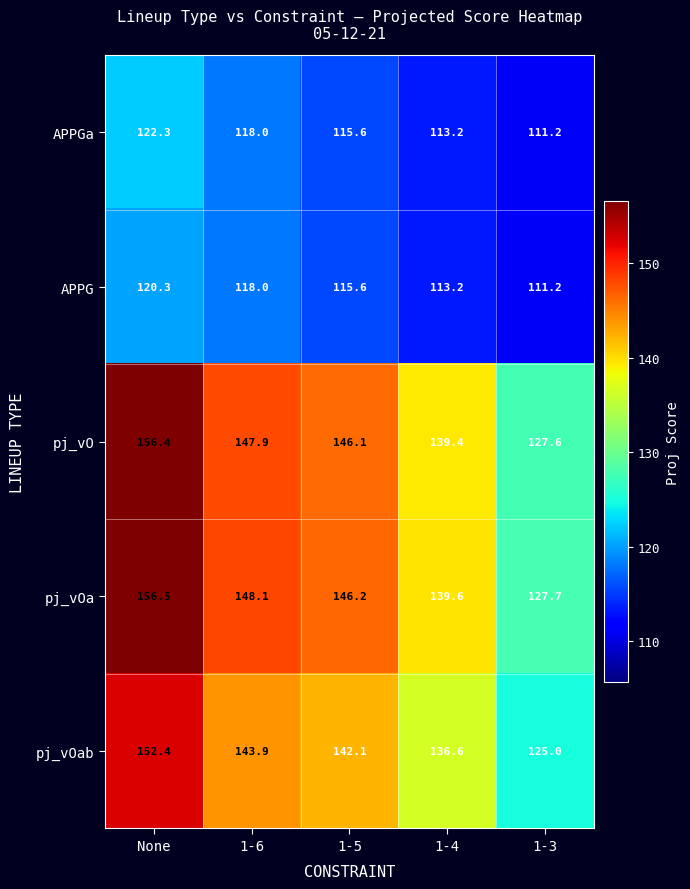

What is the sum of the APPGa values at None and 1-3?

233.5